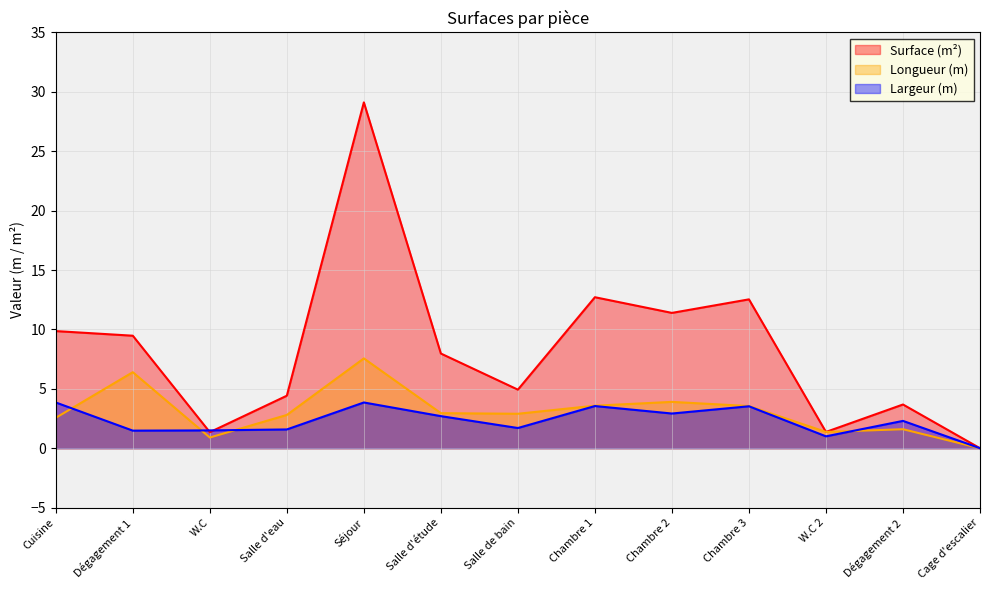

Reading right to left, transcribe all the data shown in this chart.

Surface (m²): Cage d'escalier=0.0	Dégagement 2=3.7	W.C 2=1.4	Chambre 3=12.5	Chambre 2=11.4	Chambre 1=12.7	Salle de bain=4.9	Salle d'étude=8.0	Séjour=29.1	Salle d'eau=4.4	W.C=1.4	Dégagement 1=9.5	Cuisine=9.9
Longueur (m): Cage d'escalier=0.0	Dégagement 2=1.6	W.C 2=1.4	Chambre 3=3.5	Chambre 2=3.9	Chambre 1=3.6	Salle de bain=2.9	Salle d'étude=3.0	Séjour=7.6	Salle d'eau=2.8	W.C=0.9	Dégagement 1=6.4	Cuisine=2.6
Largeur (m): Cage d'escalier=0.0	Dégagement 2=2.3	W.C 2=1.0	Chambre 3=3.5	Chambre 2=2.9	Chambre 1=3.5	Salle de bain=1.7	Salle d'étude=2.7	Séjour=3.9	Salle d'eau=1.6	W.C=1.5	Dégagement 1=1.5	Cuisine=3.9